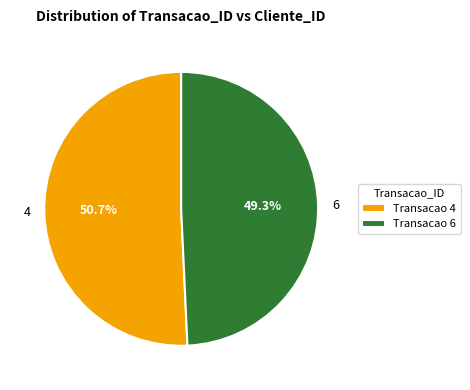

How many slices are in this pie chart?

2